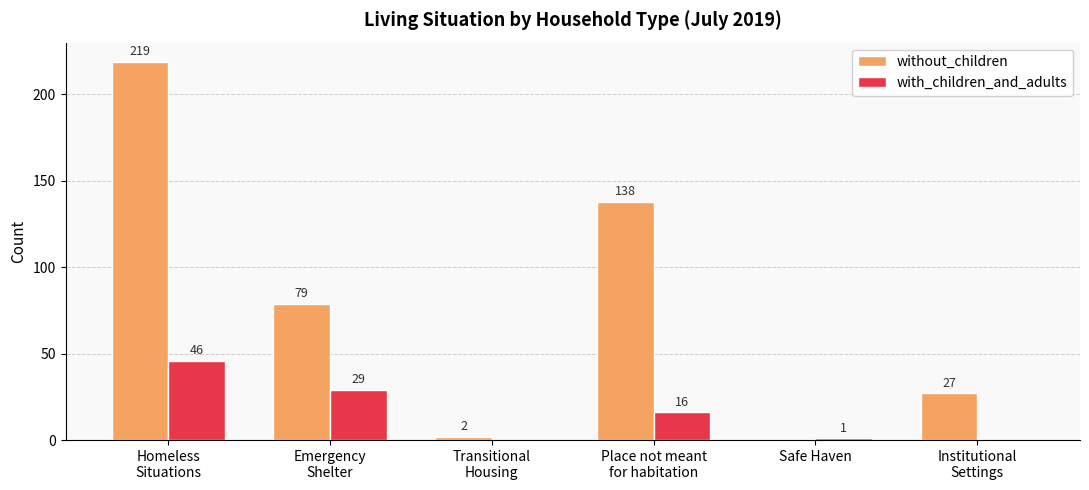

What is the sum of the without_children values at Homeless
Situations and Institutional
Settings?

246